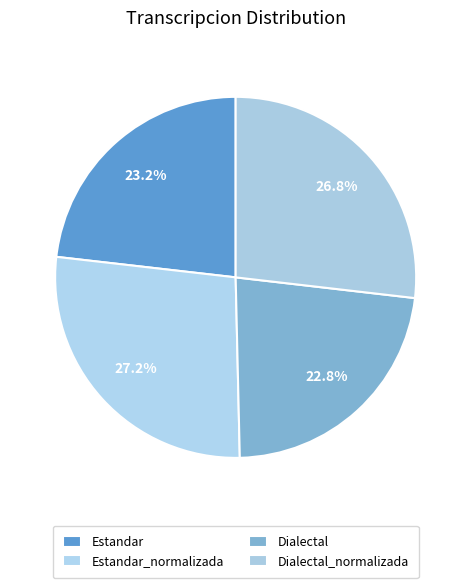

Is it true that Estandar_normalizada is 39% of the pie?

False